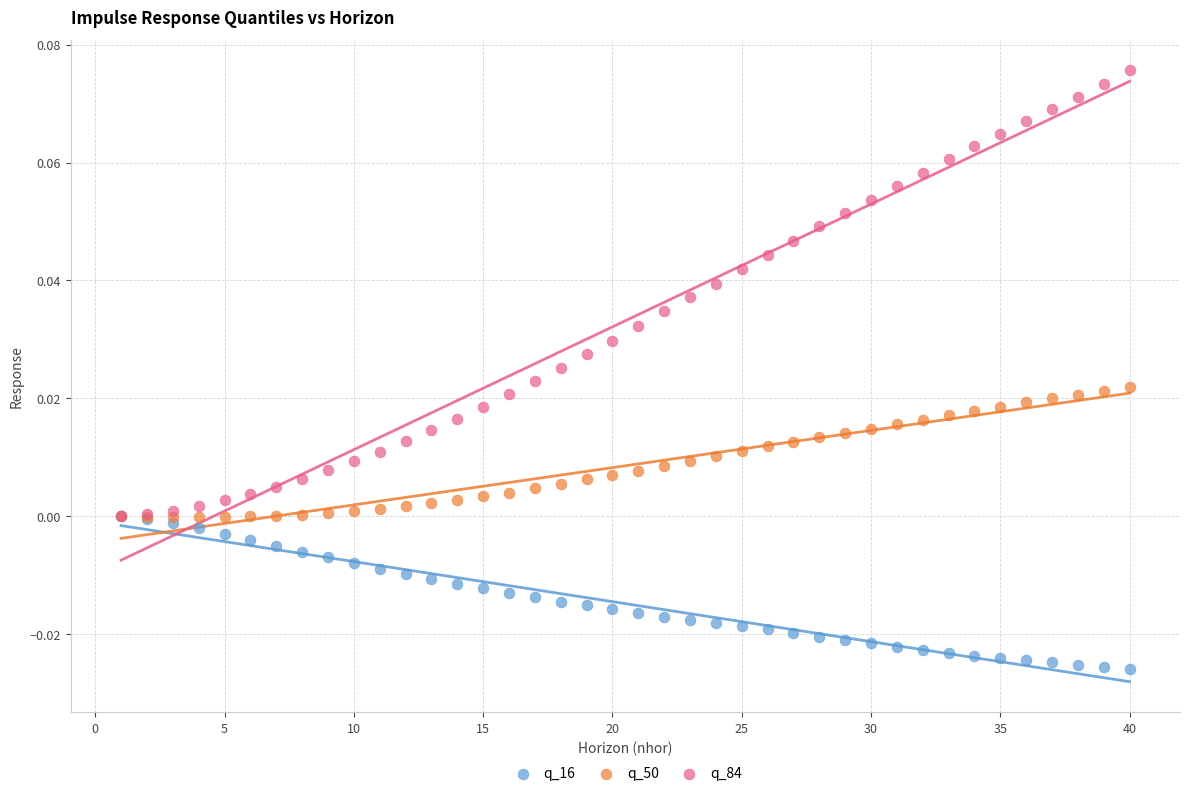

What are all the series names shown in the legend?

q_16, q_50, q_84